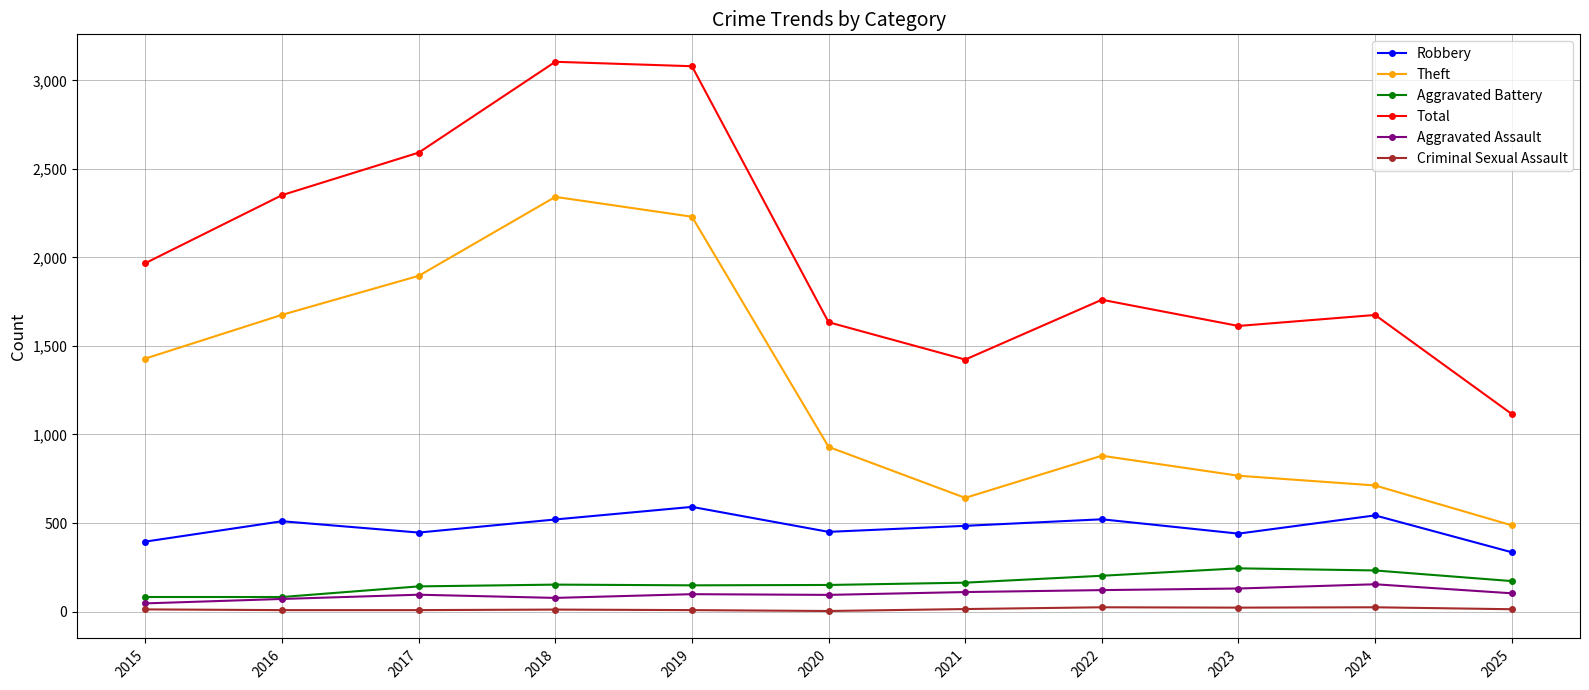

The Aggravated Battery series shows 152 at 2018. True or false?

True